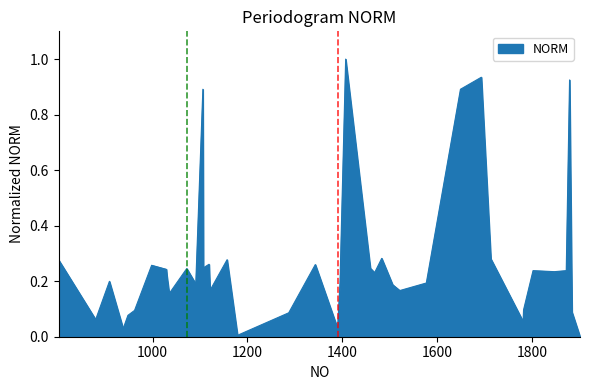

Where is the first local maximum?

909